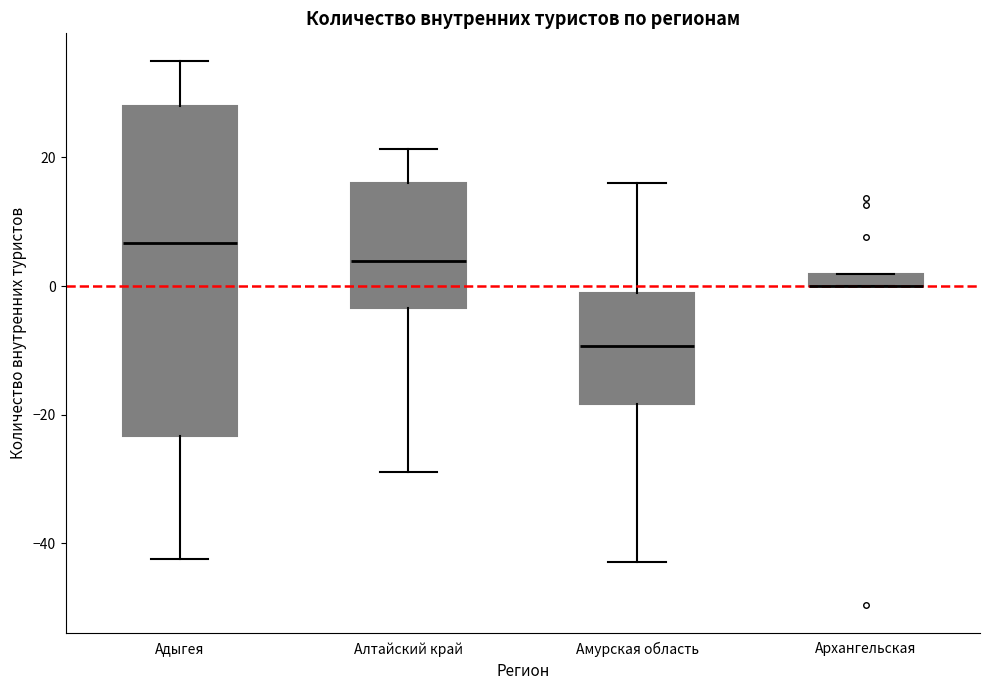

Where is the upper edge of the box for Архангельская on the y-axis? The values are not printed on the chart, so give them approximately, as read against the axis.

2